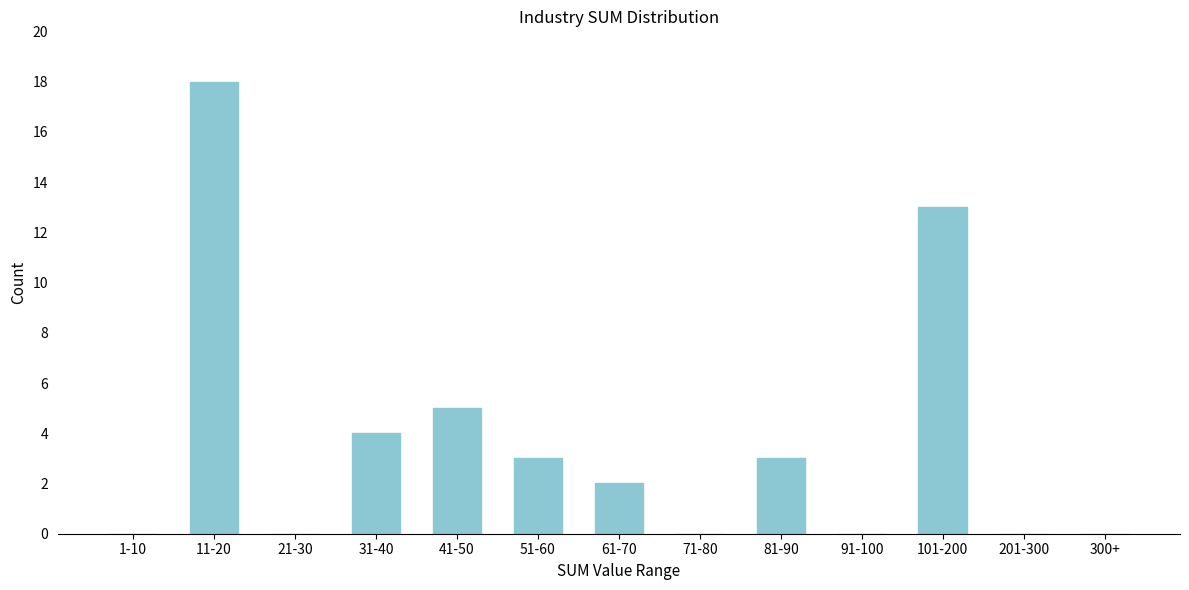

Reading left to right, transcribe all the data shown in this chart.

1-10=0	11-20=18	21-30=0	31-40=4	41-50=5	51-60=3	61-70=2	71-80=0	81-90=3	91-100=0	101-200=13	201-300=0	300+=0